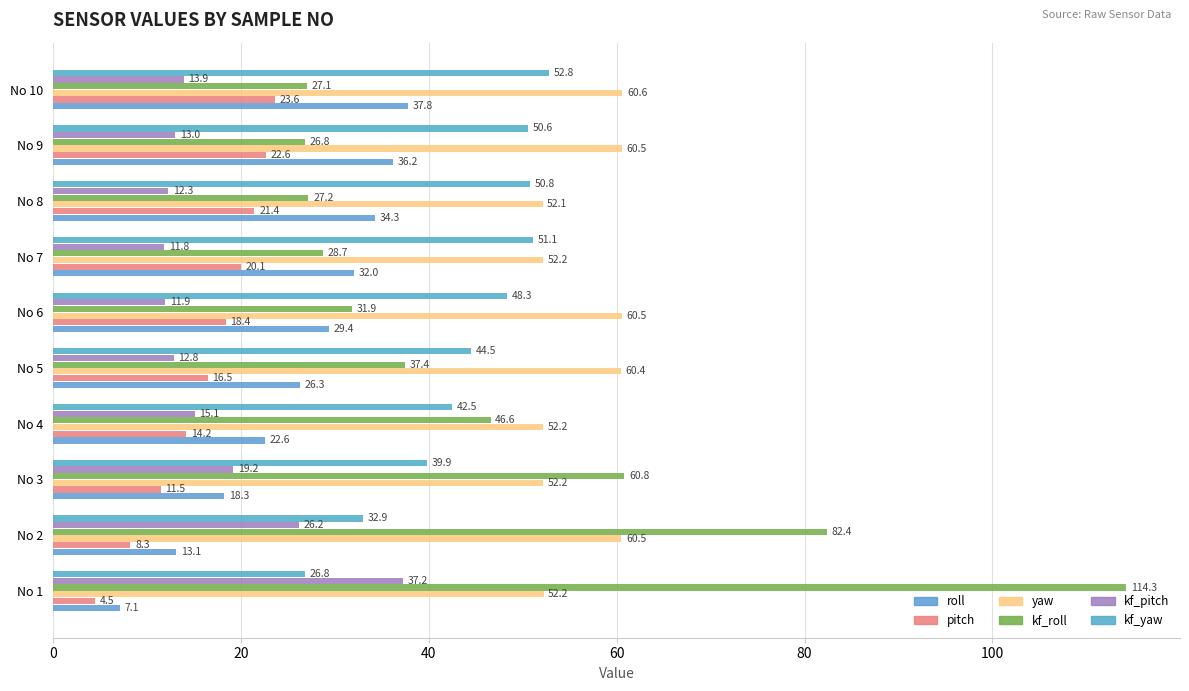

What are all the series names shown in the legend?

roll, pitch, yaw, kf_roll, kf_pitch, kf_yaw